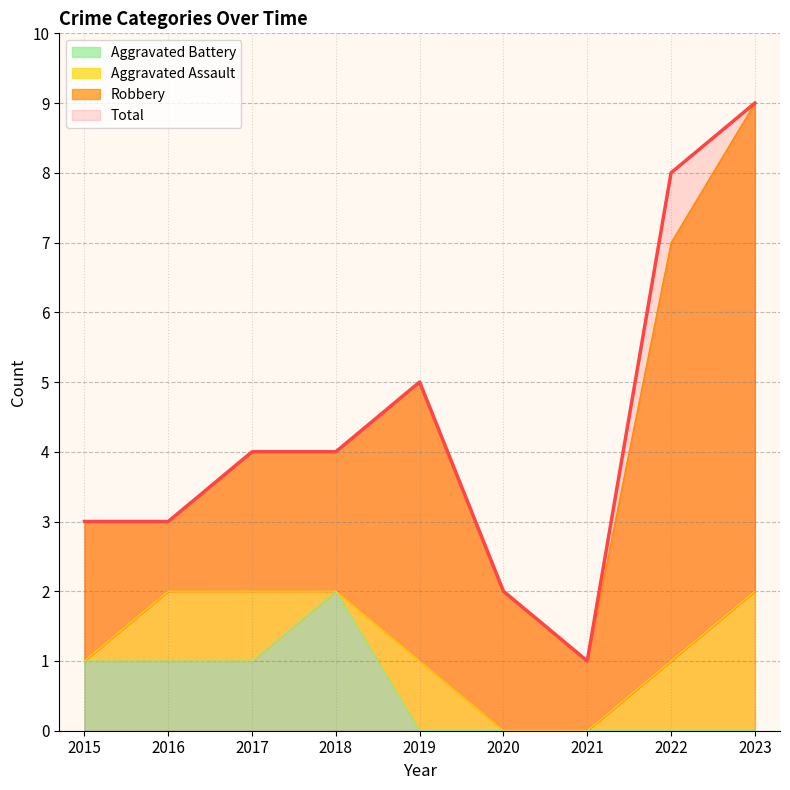

What is the average value of the Aggravated Battery series?

1